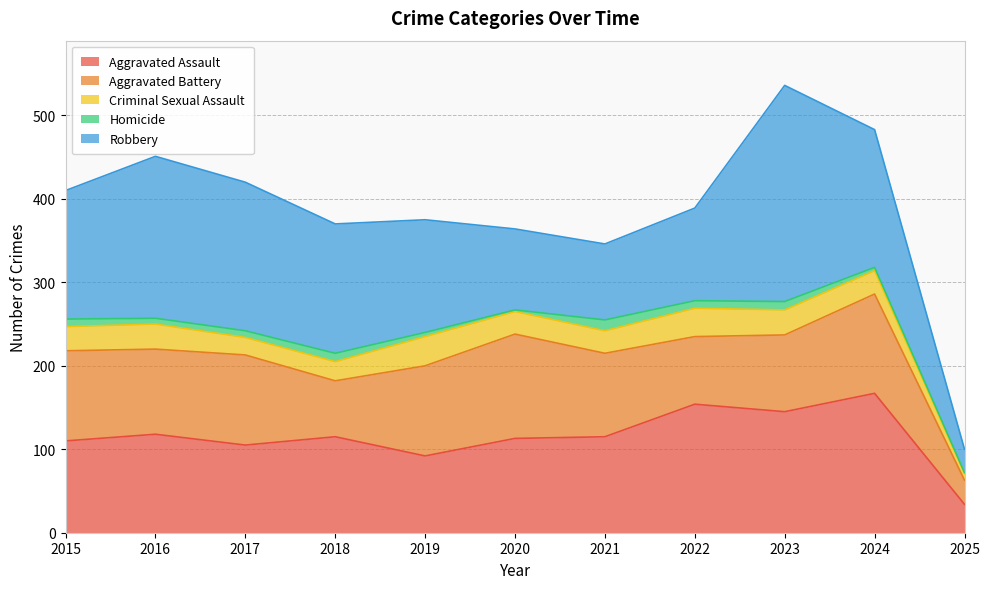

True or false: Homicide and Criminal Sexual Assault intersect in this chart.

False